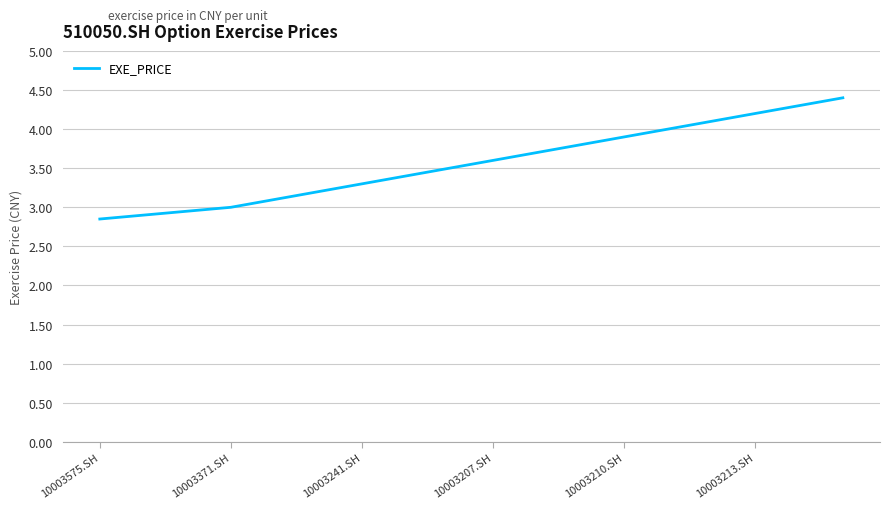

What is the smallest value displayed?

2.9